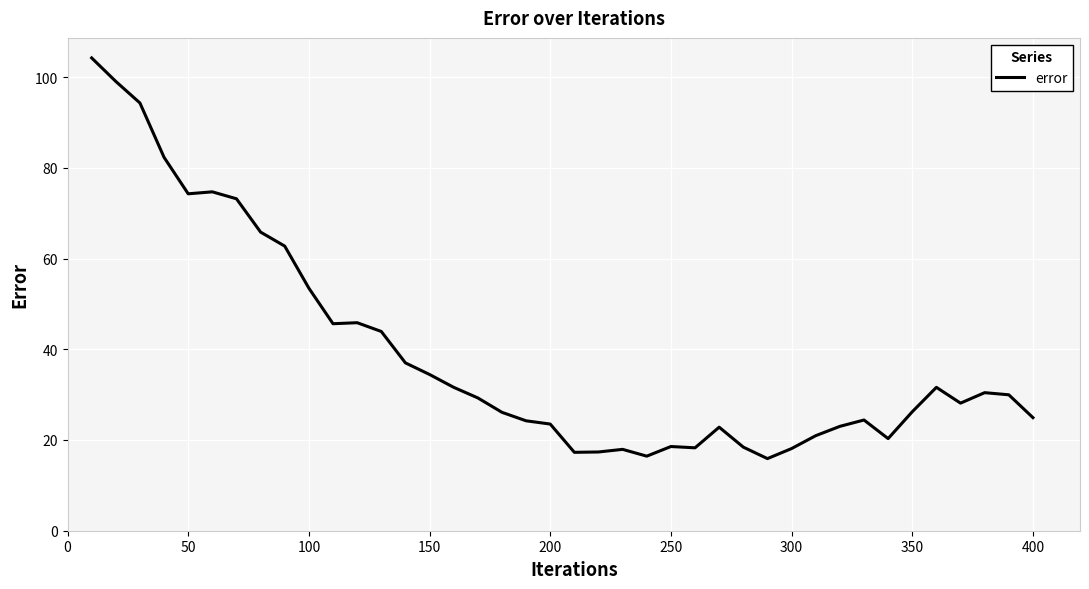

What is the maximum value shown in the chart?

104.2